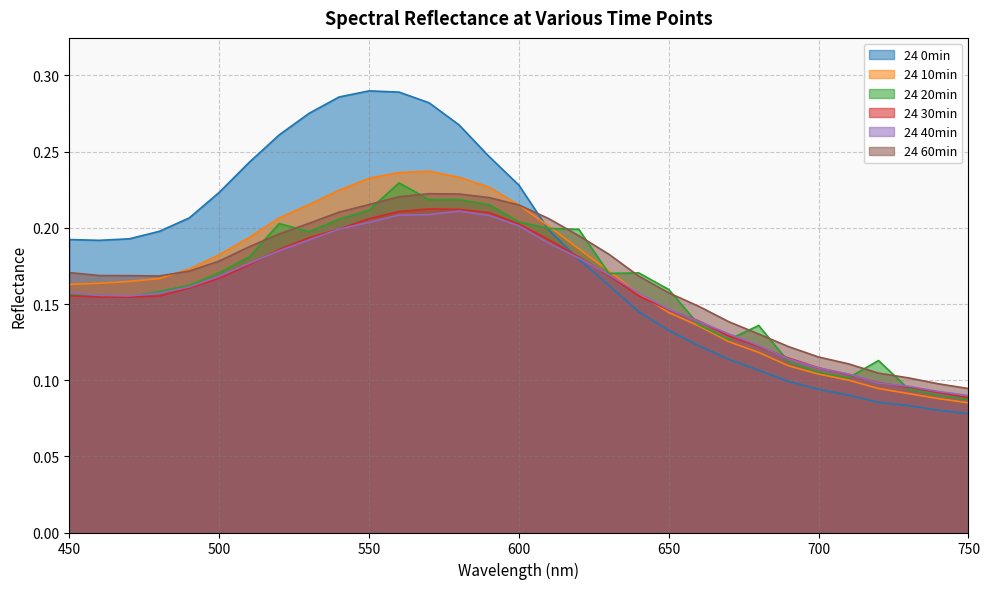

At how many categories does at least one series exceed 0?

31